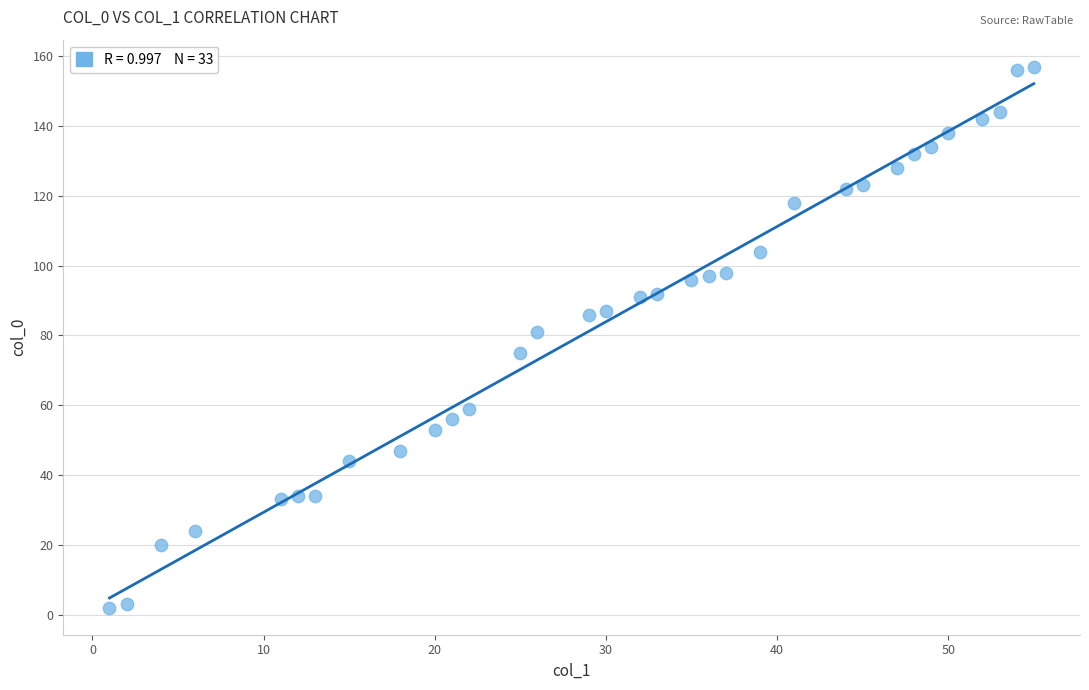

What is the range of X values (max minus min)?

54